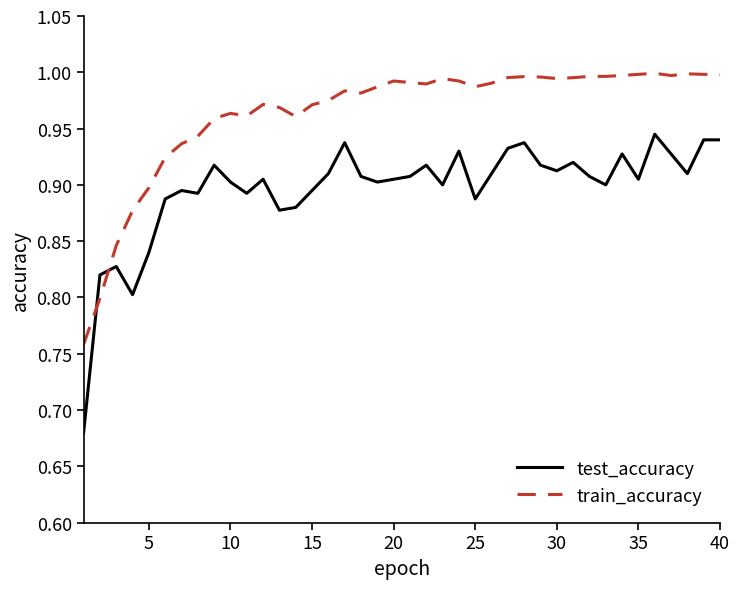

Which series has the widest spread of values?

test_accuracy